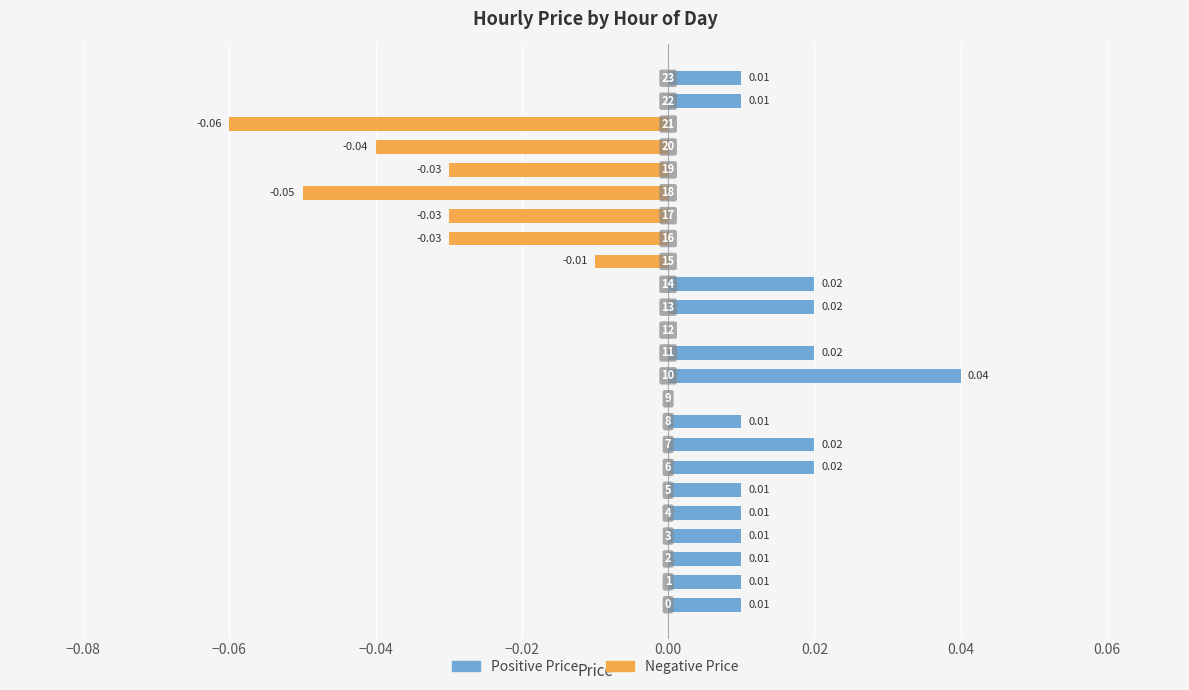

How many bars are there in total?

48